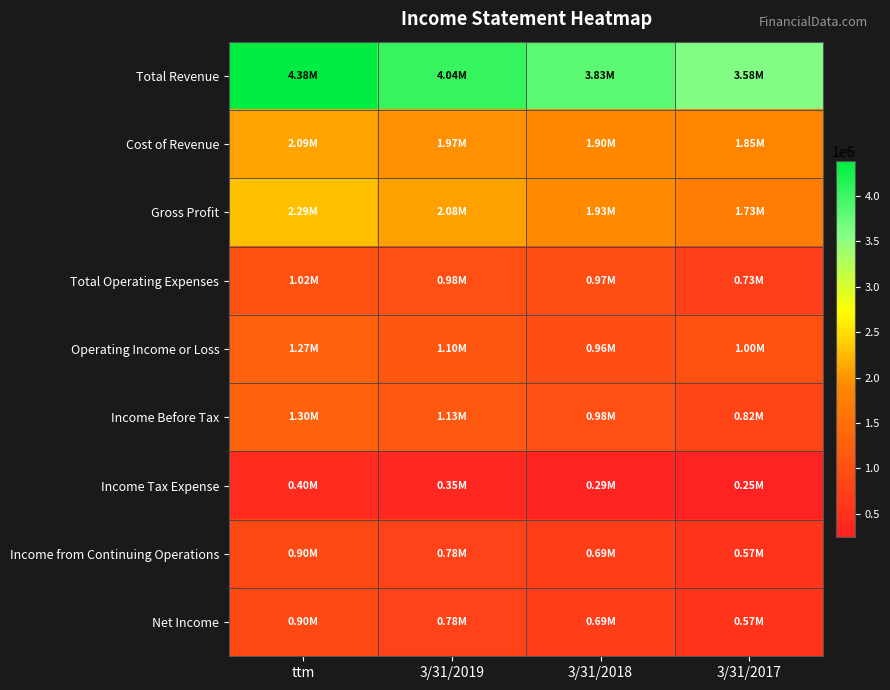

Reading left to right, extract all data points from this chart.

Total Revenue: ttm=4381186	3/31/2019=4043097	3/31/2018=3828590	3/31/2017=3580210
Cost of Revenue: ttm=2092001	3/31/2019=1965322	3/31/2018=1902017	3/31/2017=1854608
Gross Profit: ttm=2289184	3/31/2019=2077775	3/31/2018=1926572	3/31/2017=1725601
Total Operating Expenses: ttm=1023898	3/31/2019=978091	3/31/2018=968440	3/31/2017=725349
Operating Income or Loss: ttm=1265286	3/31/2019=1099684	3/31/2018=958132	3/31/2017=1000253
Income Before Tax: ttm=1301908	3/31/2019=1131693	3/31/2018=977694	3/31/2017=815782
Income Tax Expense: ttm=400771	3/31/2019=347063	3/31/2018=288819	3/31/2017=248804
Income from Continuing Operations: ttm=901137	3/31/2019=784630	3/31/2018=688875	3/31/2017=566978
Net Income: ttm=901137	3/31/2019=784630	3/31/2018=688874	3/31/2017=566978